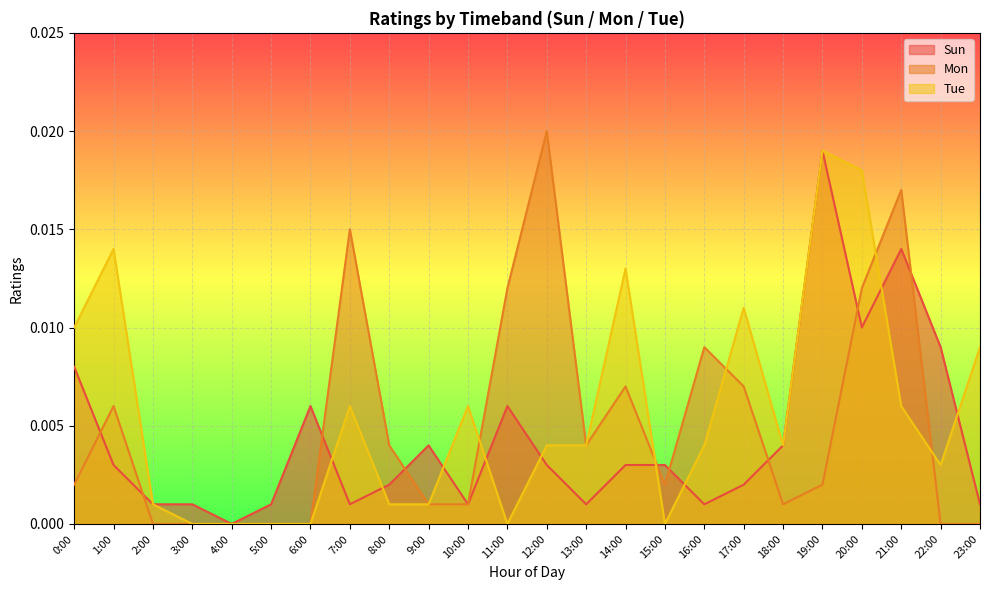

Count the number of categories in the chart.

24